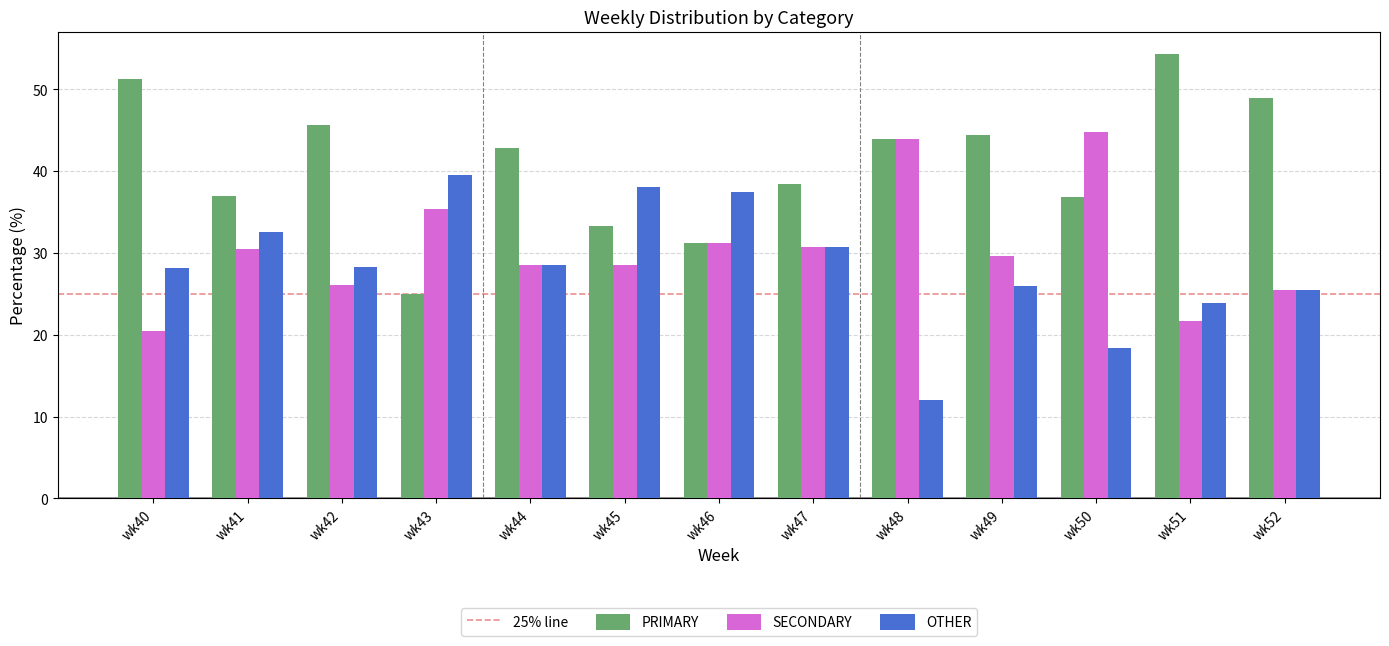

What is the difference between the PRIMARY values at wk40 and wk42?

5.6